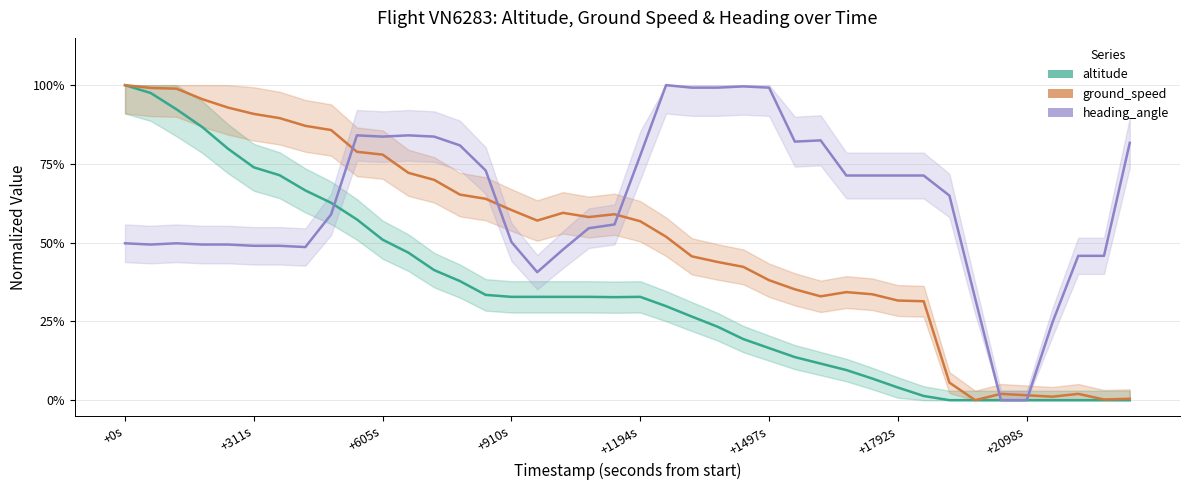

In altitude, how many points are lower than both neighbors (excluding endpoints)?

1